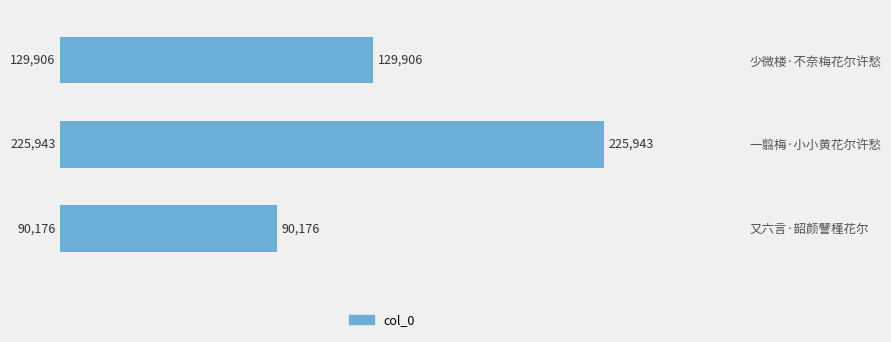

List the labels in order of value, largest first.

一翦梅·小小黄花尔许愁, 少微楼·不奈梅花尔许愁, 又六言·韶颜譬槿花尔